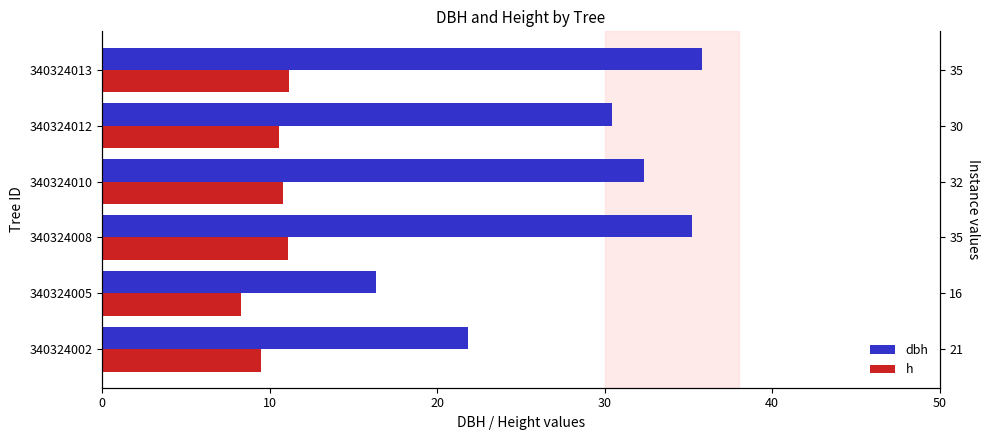

What is the difference between the maximum and minimum values in the h series?

2.9